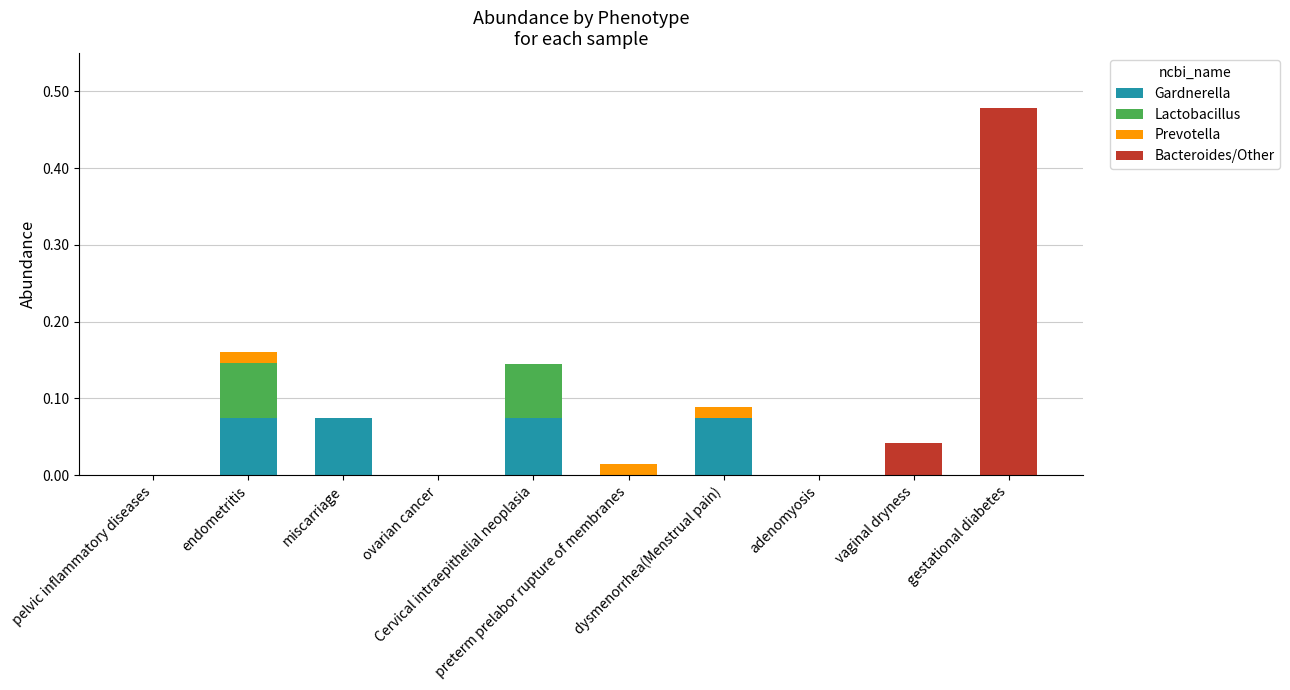

Are the bars grouped side by side (vs. stacked)?

No